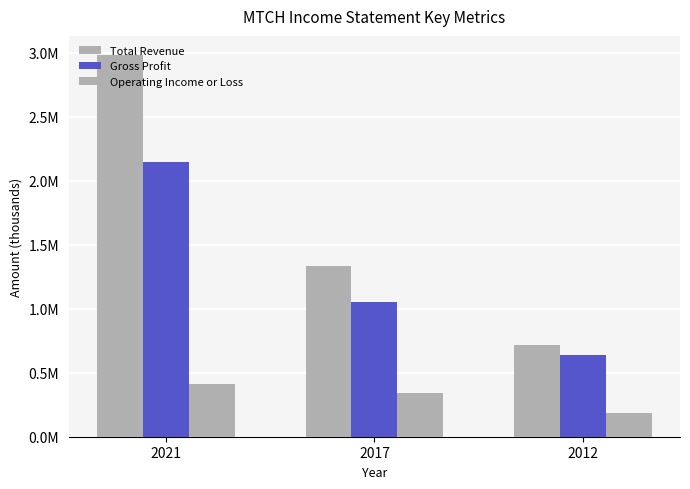

The Operating Income or Loss series shows 319244 at 2012. True or false?

False